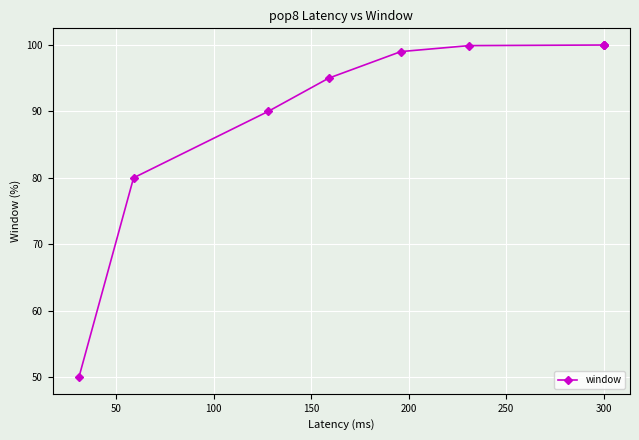

How many lines are shown in the chart?

1